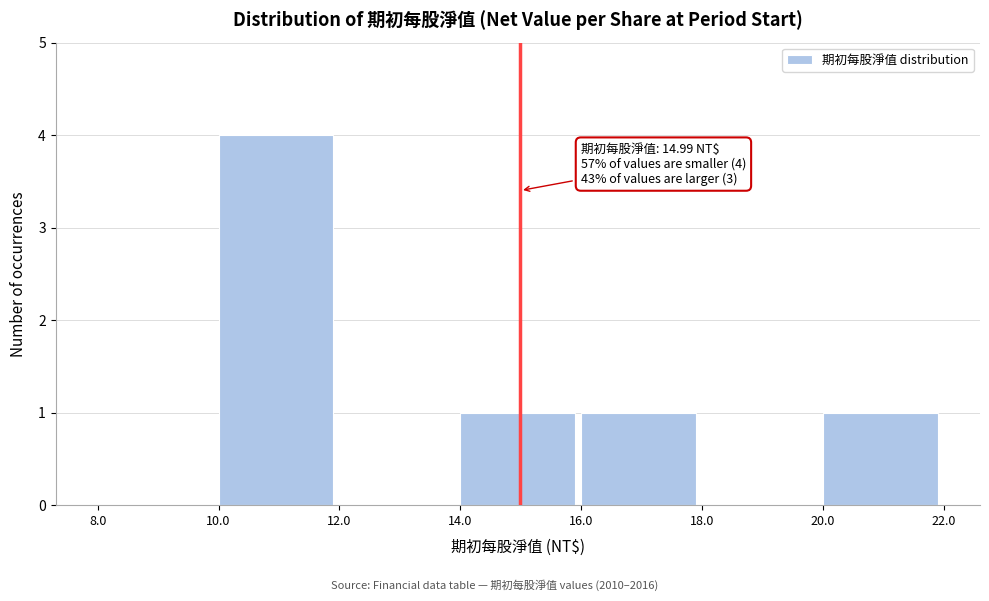

Which range on the x-axis has the tallest bar?

10.0 to 12.0